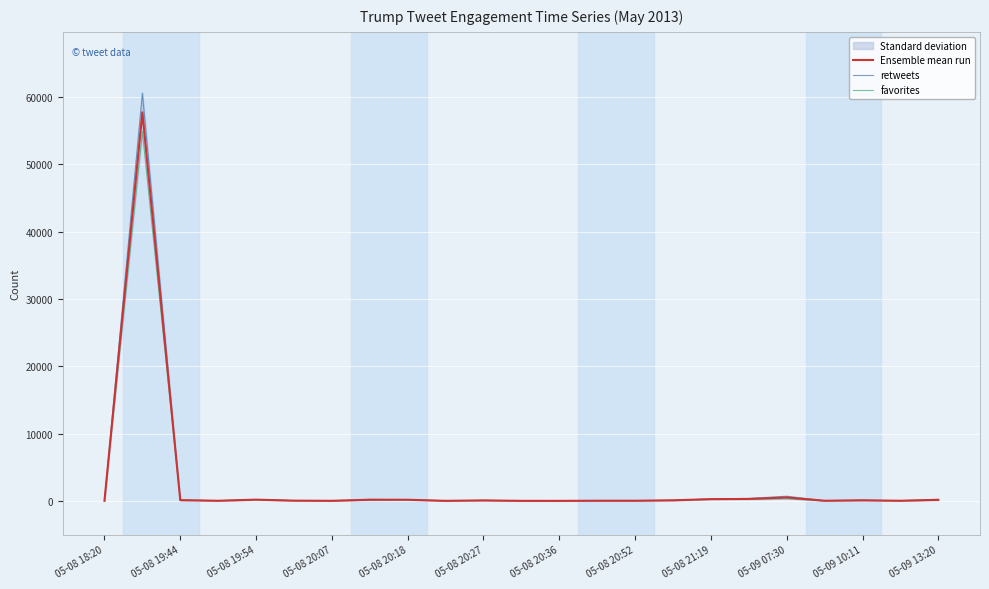

Between 05-09 10:11 and 17, which series saw the biggest shift?

retweets